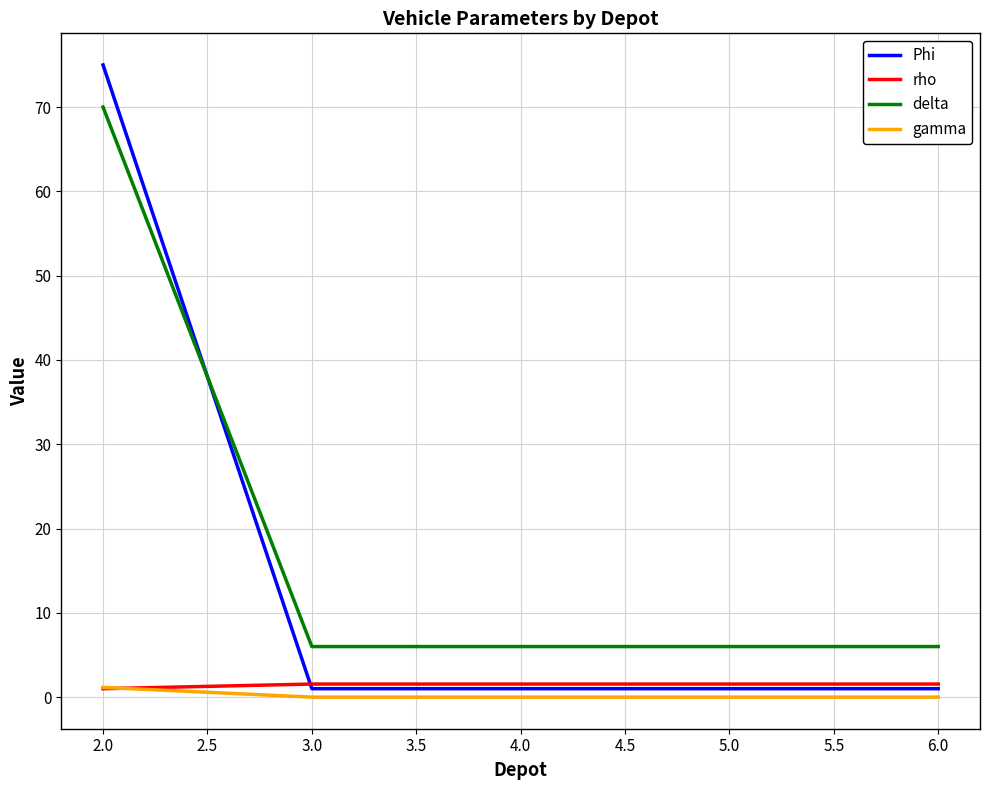

Which category has the highest value in the delta series?

2.0